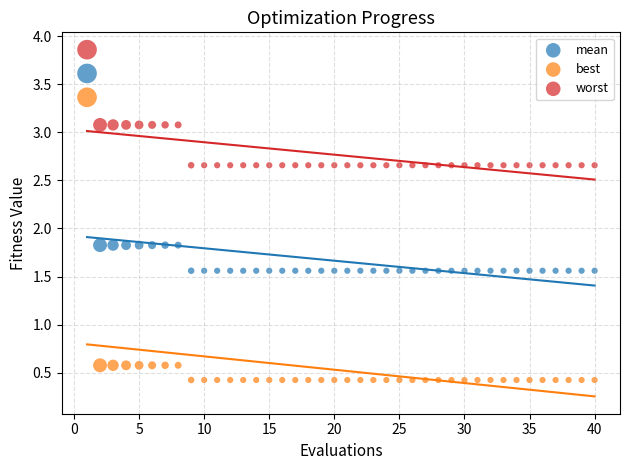

Which series reaches the maximum Y coordinate?

worst